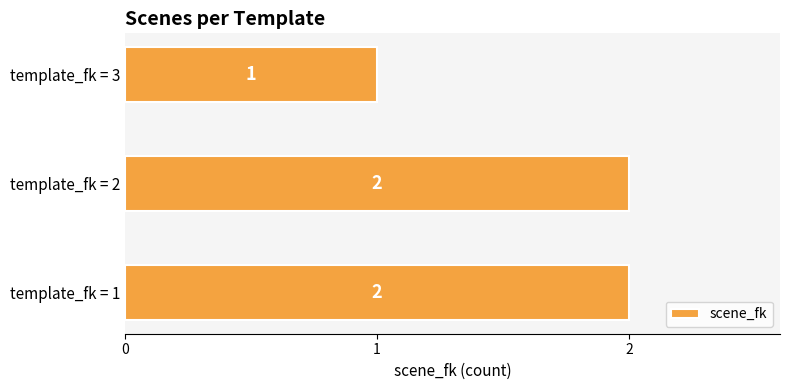

Approximately how many times larger is the value at template_fk = 2 compared to template_fk = 3?

2.0